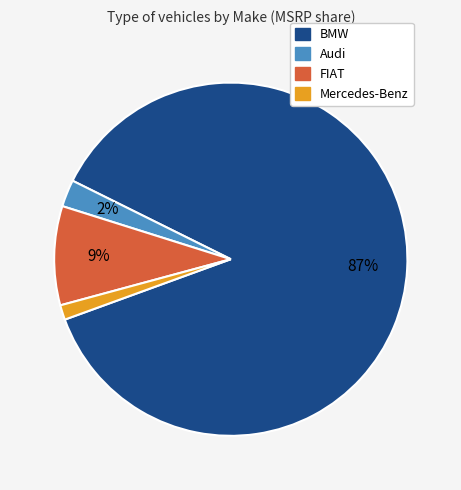

To the nearest percent, what is the average slice percentage?

25%